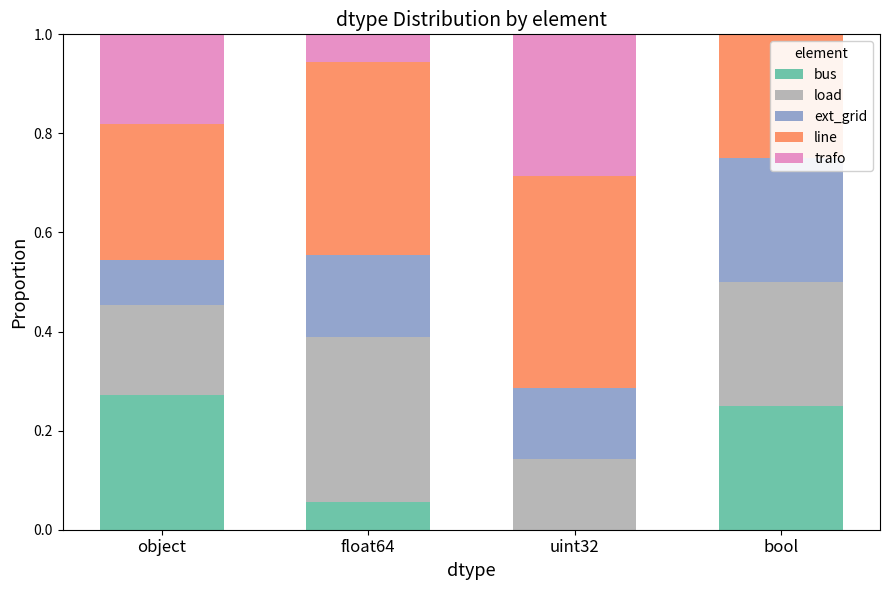

What is the lowest value of the ext_grid series?

0.1